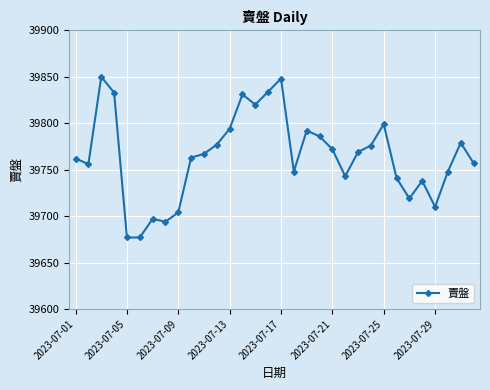

True or false: there are more than 0 points higher than both neighbors.

True